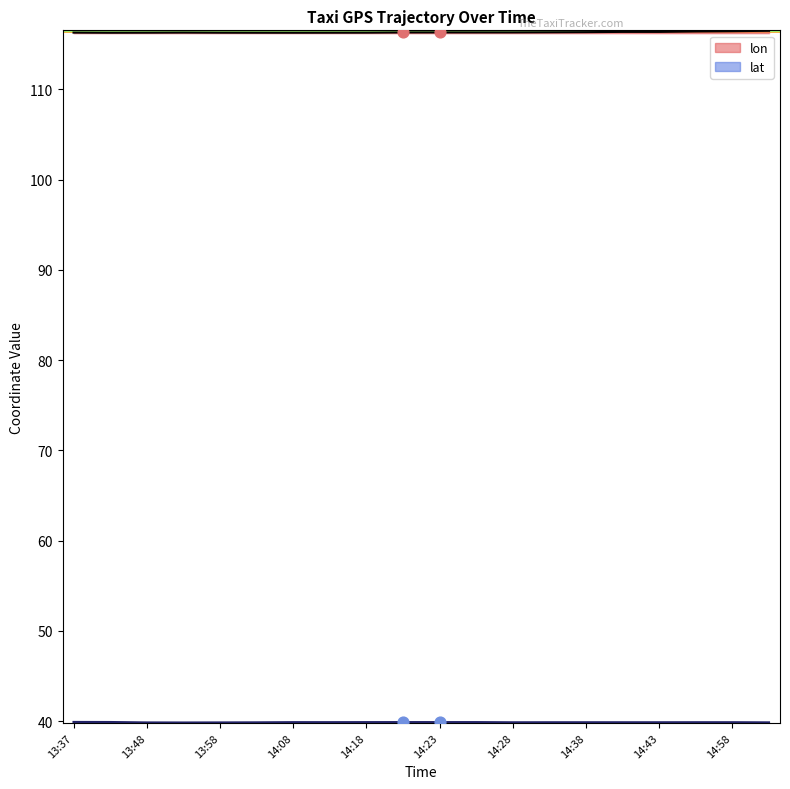

What are all the series names shown in the legend?

lon, lat